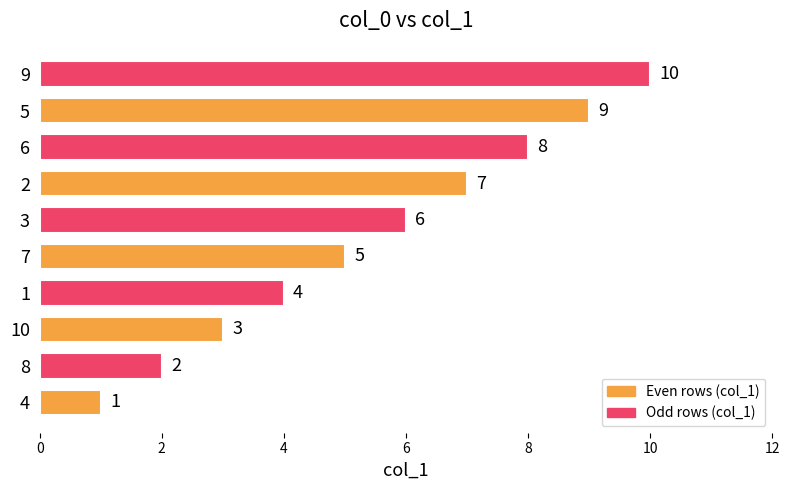

Are the bars grouped side by side (vs. stacked)?

No